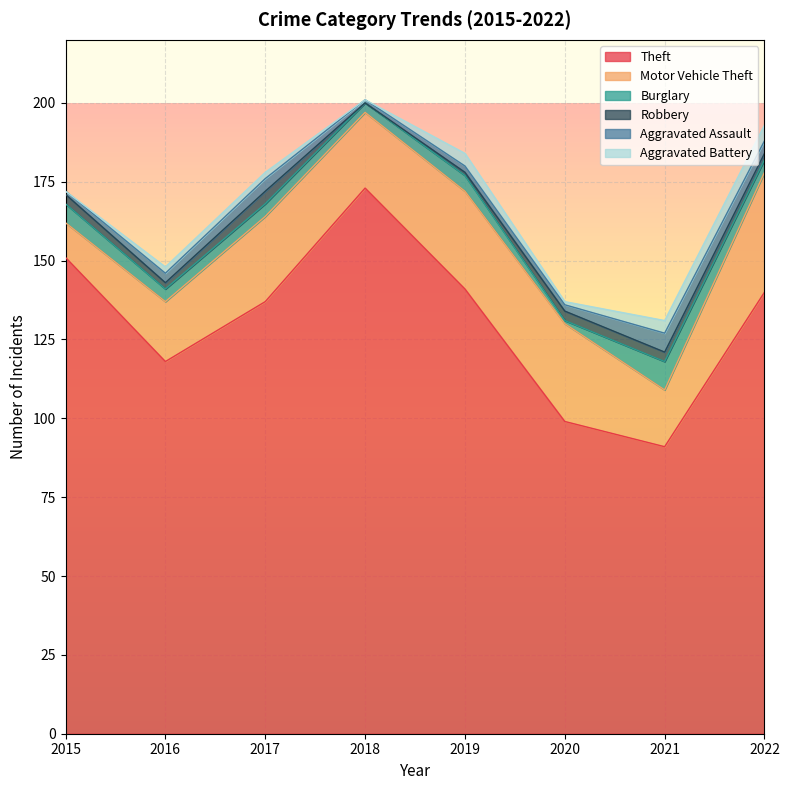

List the series in order of their peak value, lowest first.

Robbery, Aggravated Battery, Aggravated Assault, Burglary, Motor Vehicle Theft, Theft